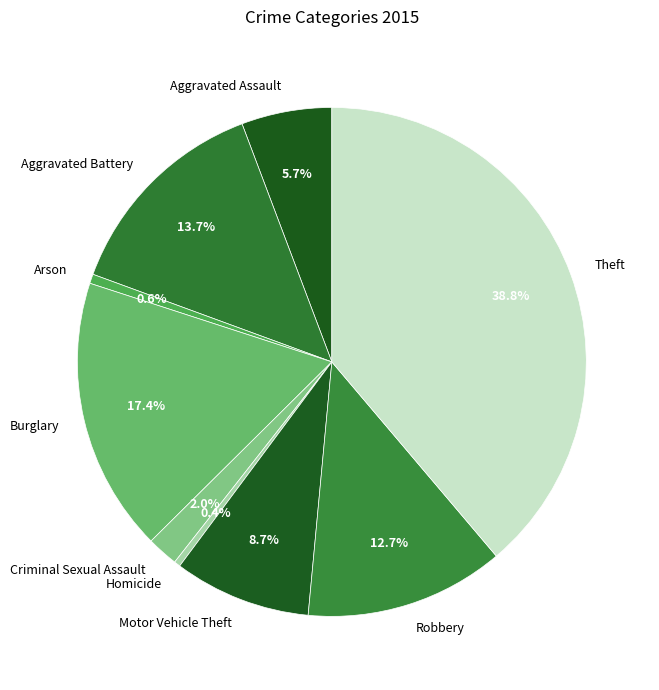

To the nearest percent, what is the difference between the largest and smallest slice percentages?

38%